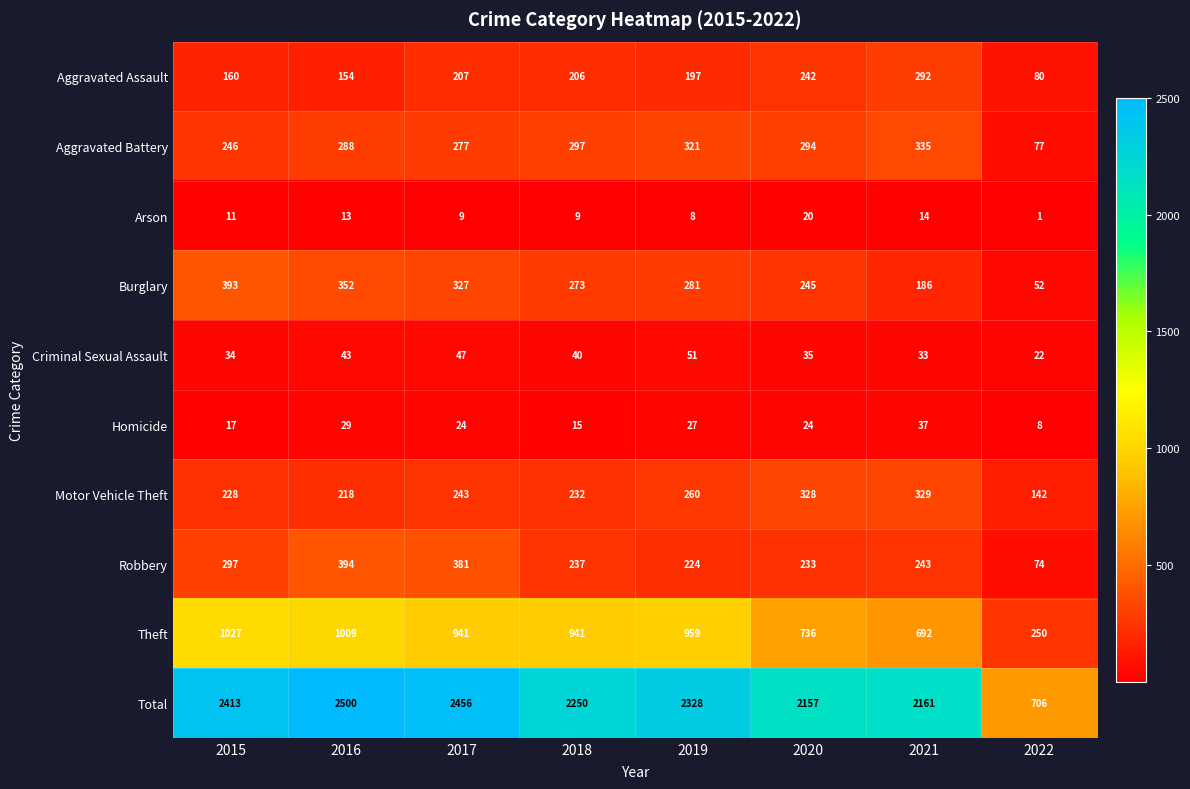

Which series has the widest spread of values?

Total